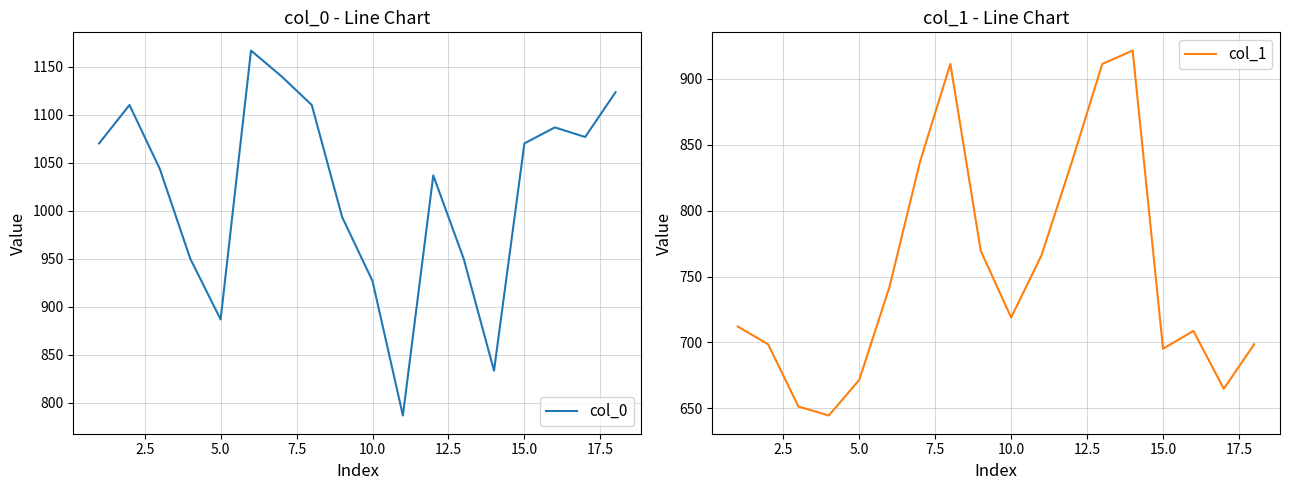

True or false: col_1 has a value of 197.0 at 10.0.

False